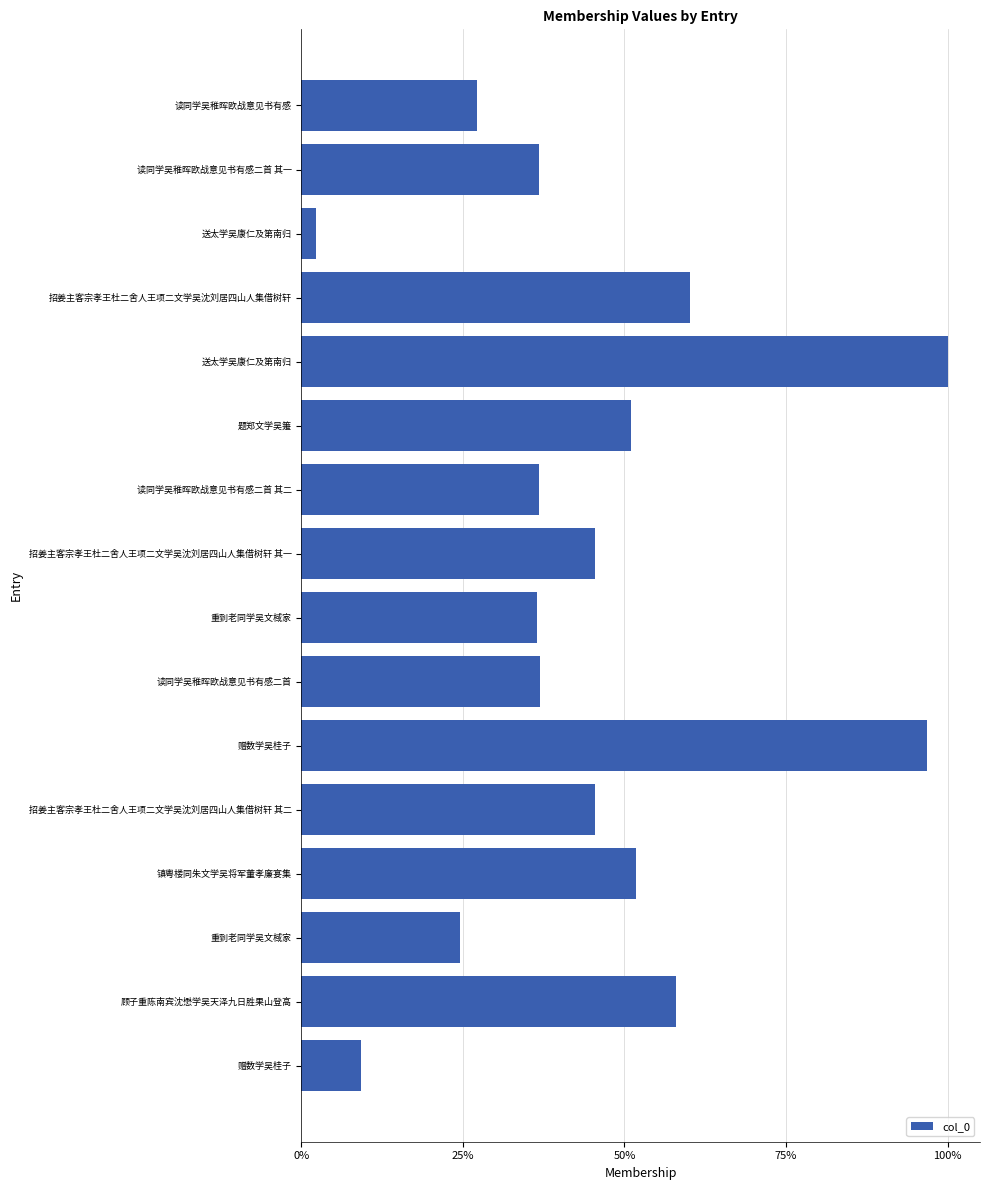

Are the bars horizontal?

Yes